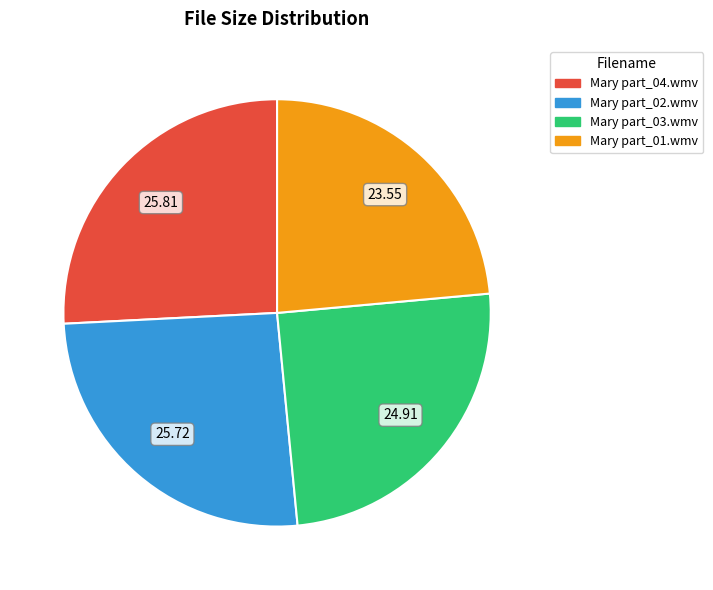

Which has a higher value, Mary part_04.wmv or Mary part_01.wmv?

Mary part_04.wmv